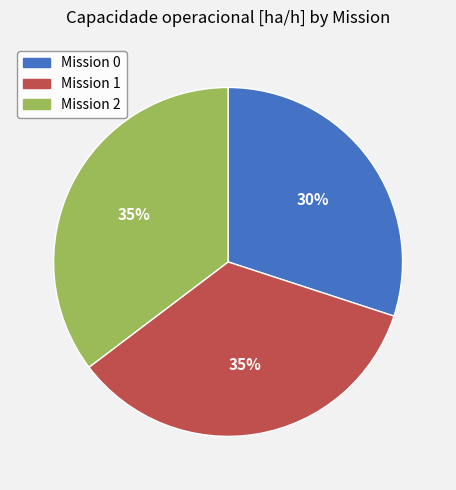

To the nearest percent, what is the difference between the largest and smallest slice percentages?

5%